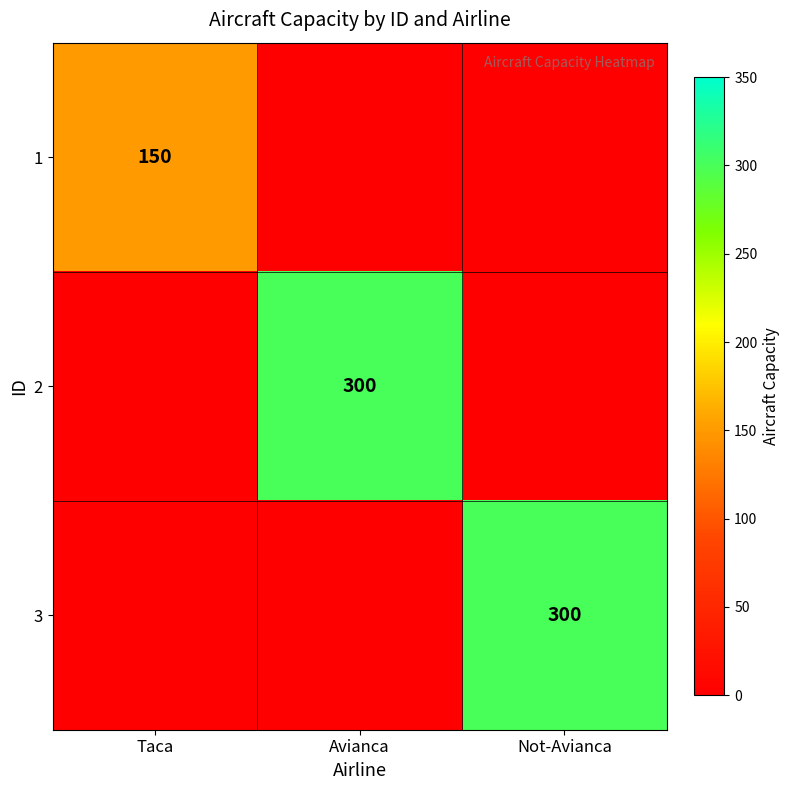

What is the total value across all series at Not-Avianca?

300